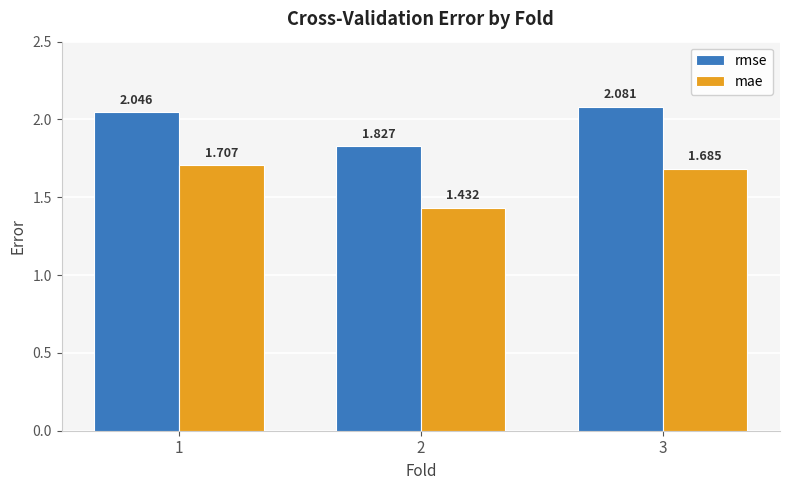

What is the sum of the mae values at 3 and 2?

3.1